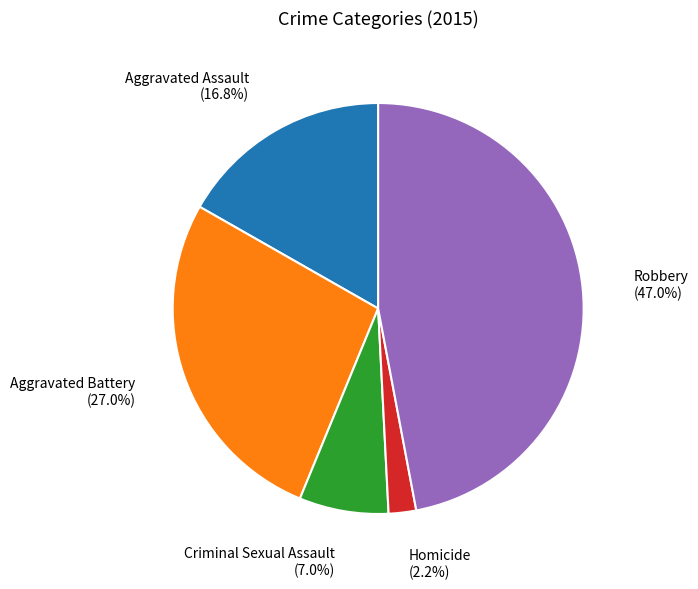

Is there any slice that represents more than half of the pie?

No